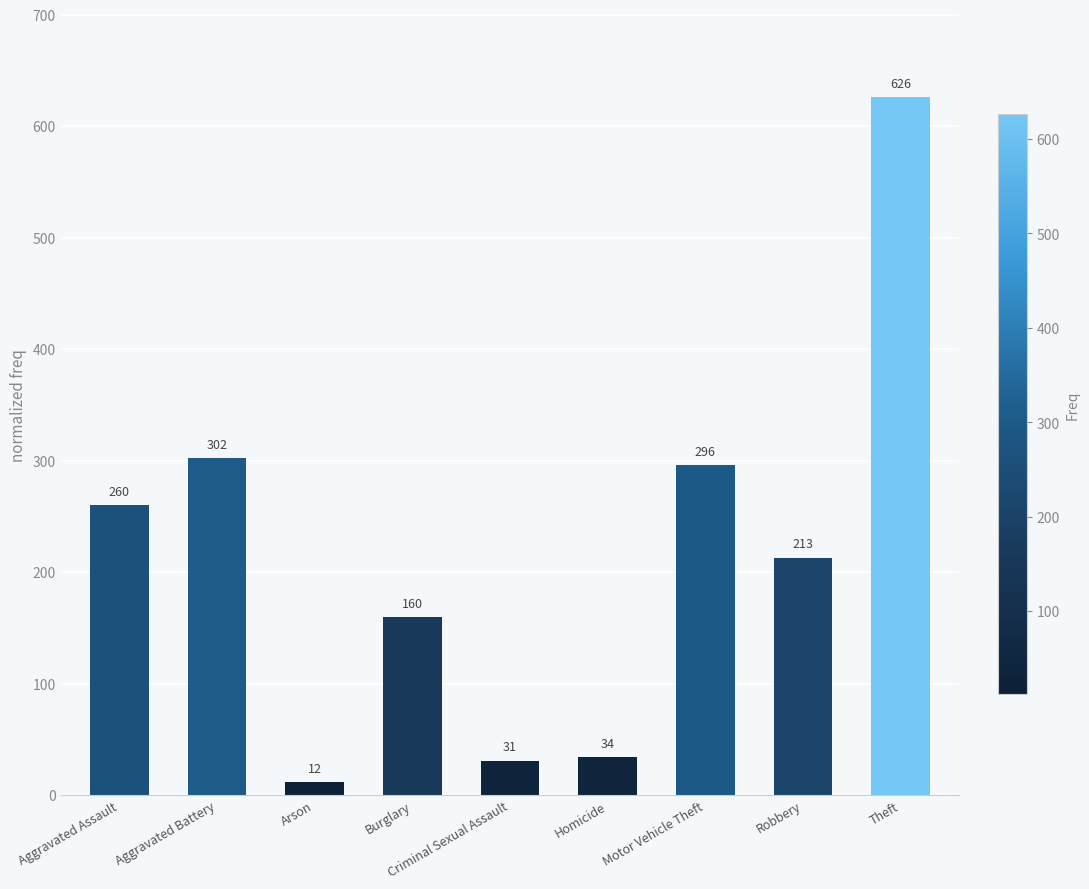

How many data points are less than 213?

4